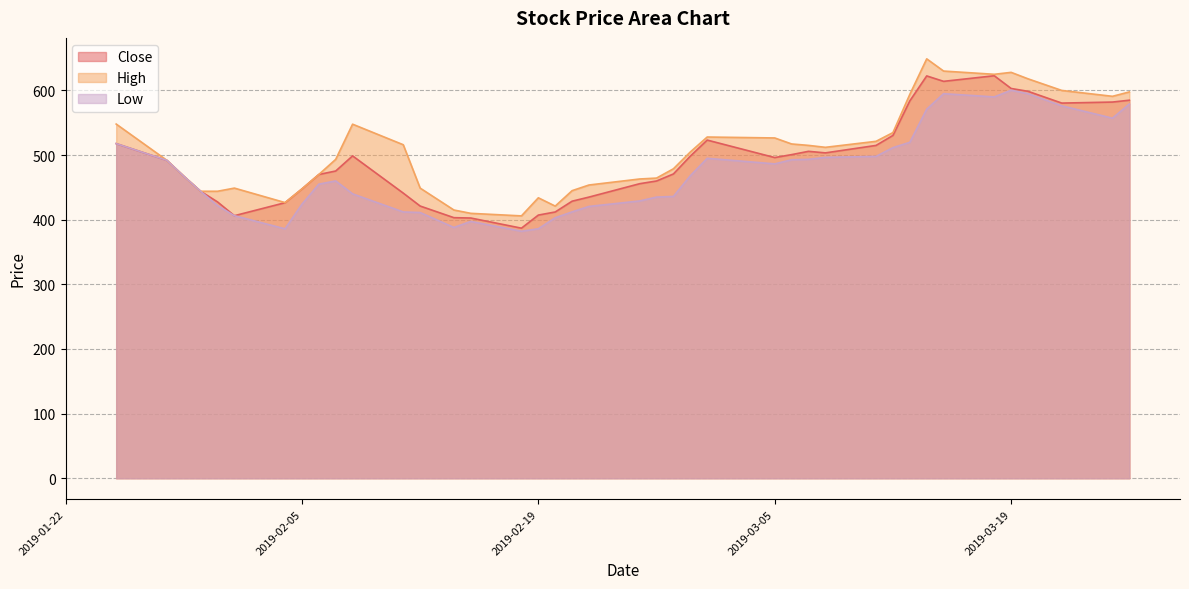

At which label is Low closest to 491?

2019-01-28